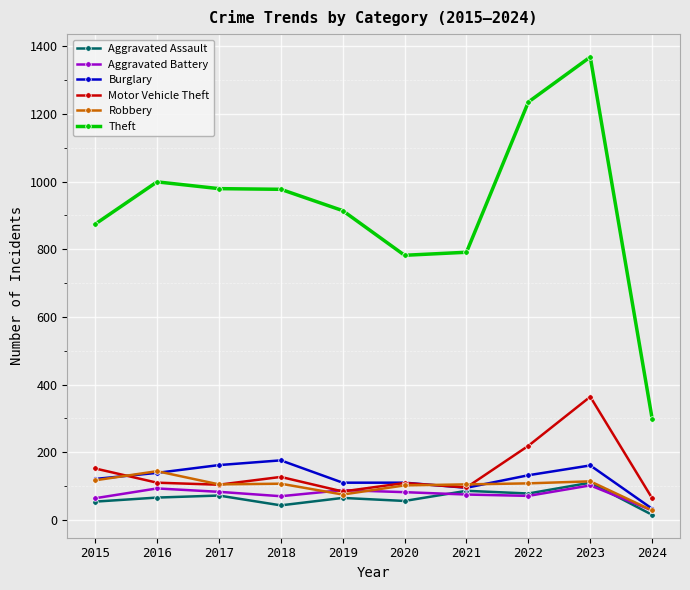

What is the difference between the Aggravated Battery values at 2023 and 2022?

31